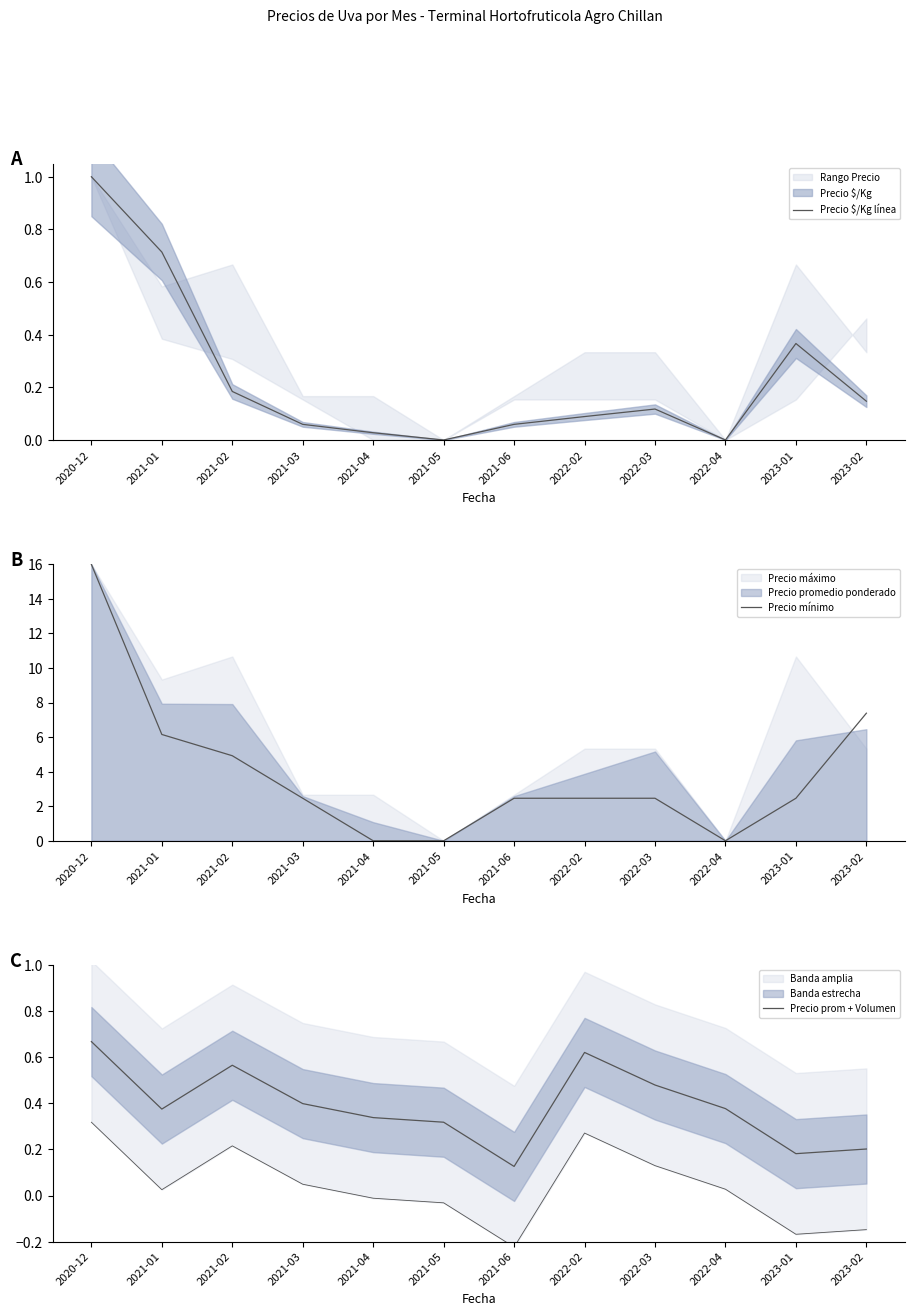

At 2023-02, list the series in order from smallest to largest.

Precio $/Kg línea, Precio prom + Volumen, Precio mínimo